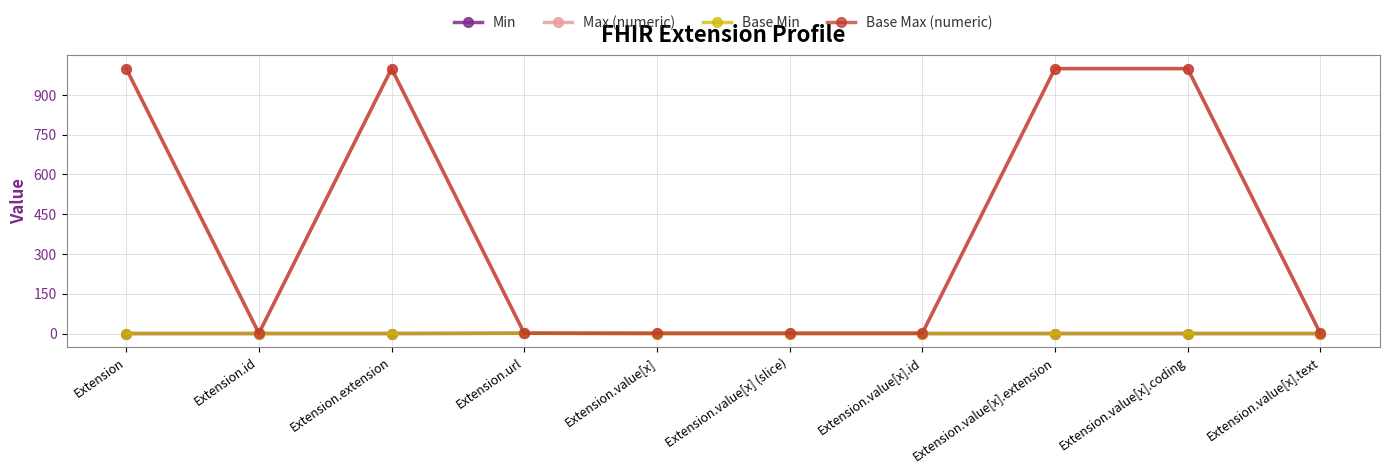

Does the chart have visible grid lines?

Yes